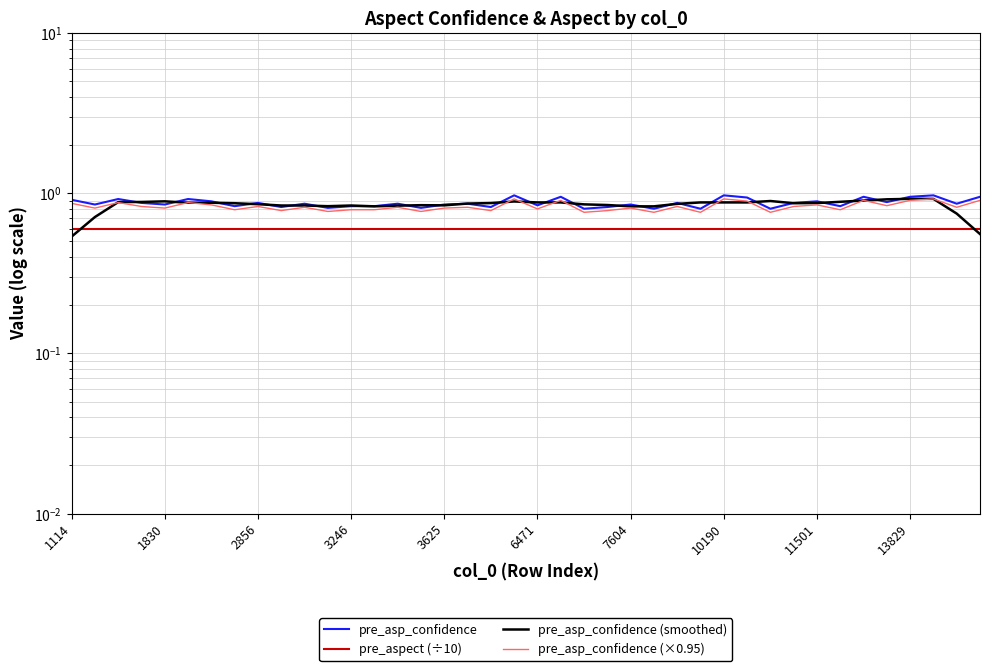

Count the number of categories in the chart.

40